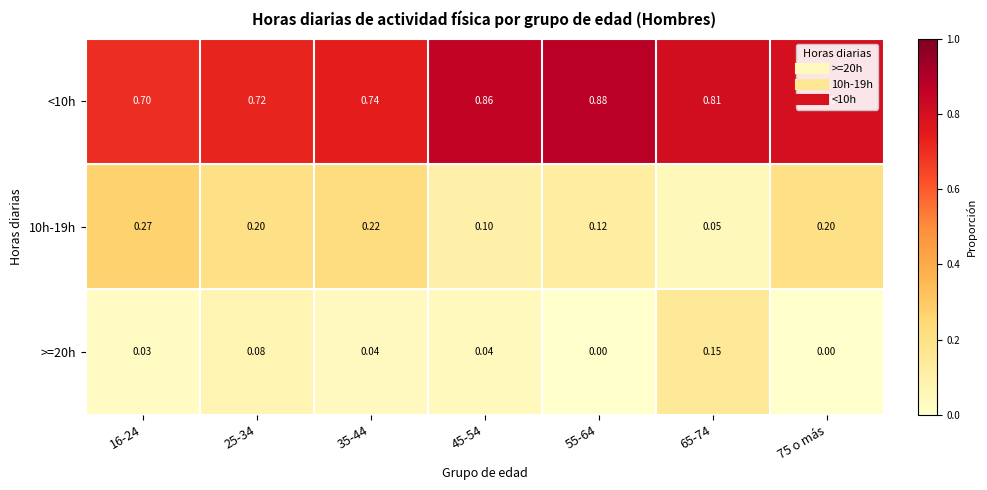

Is the value of <10h at 35-44 greater than the value of >=20h at 16-24?

Yes